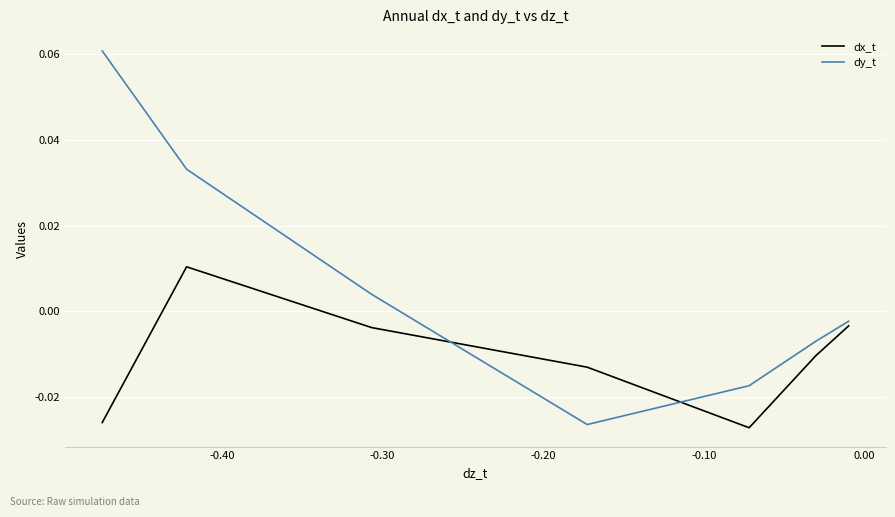

What are all the series names shown in the legend?

dx_t, dy_t